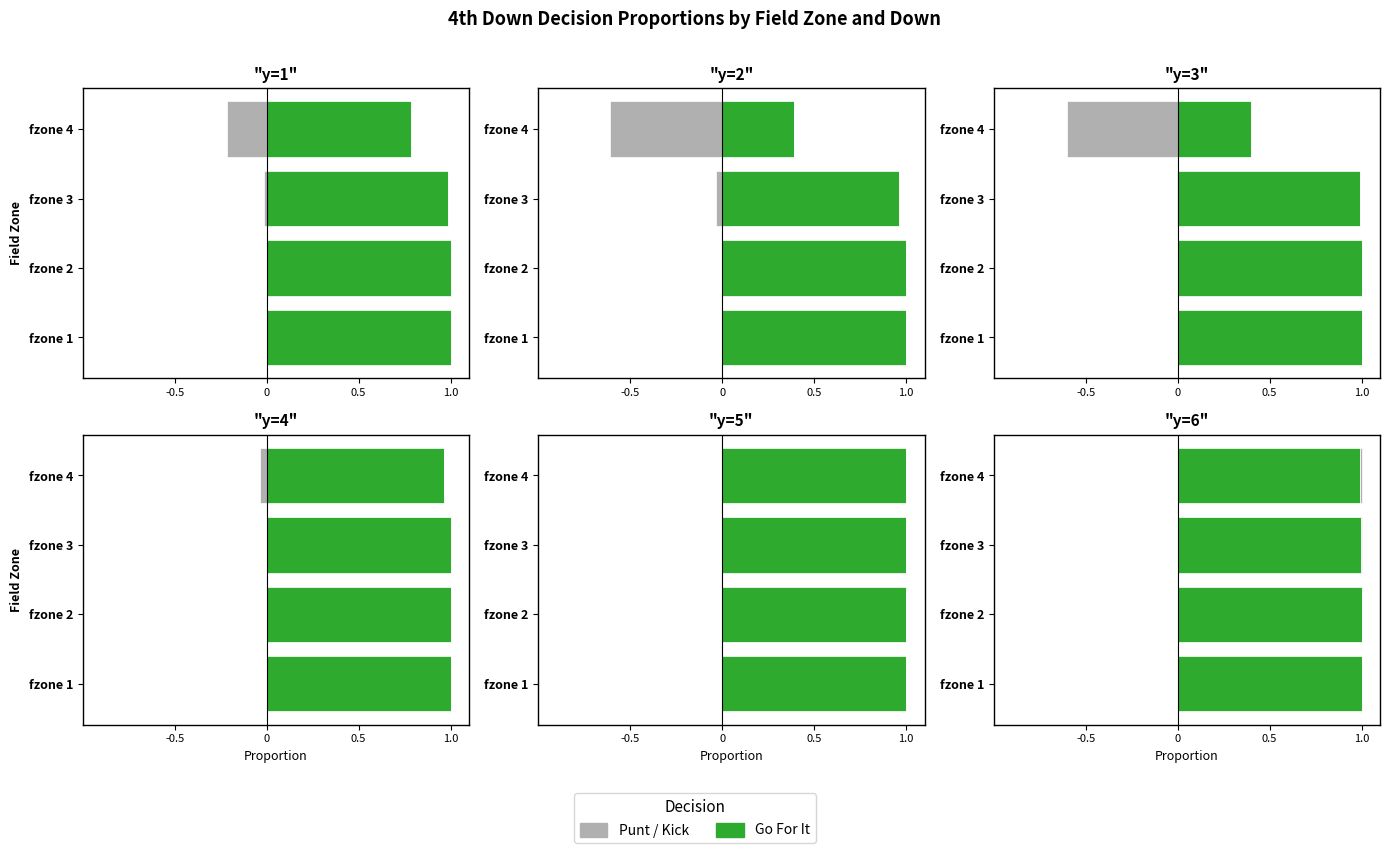

What is the value of the gofor bar at the 3rd from the left?

1.0